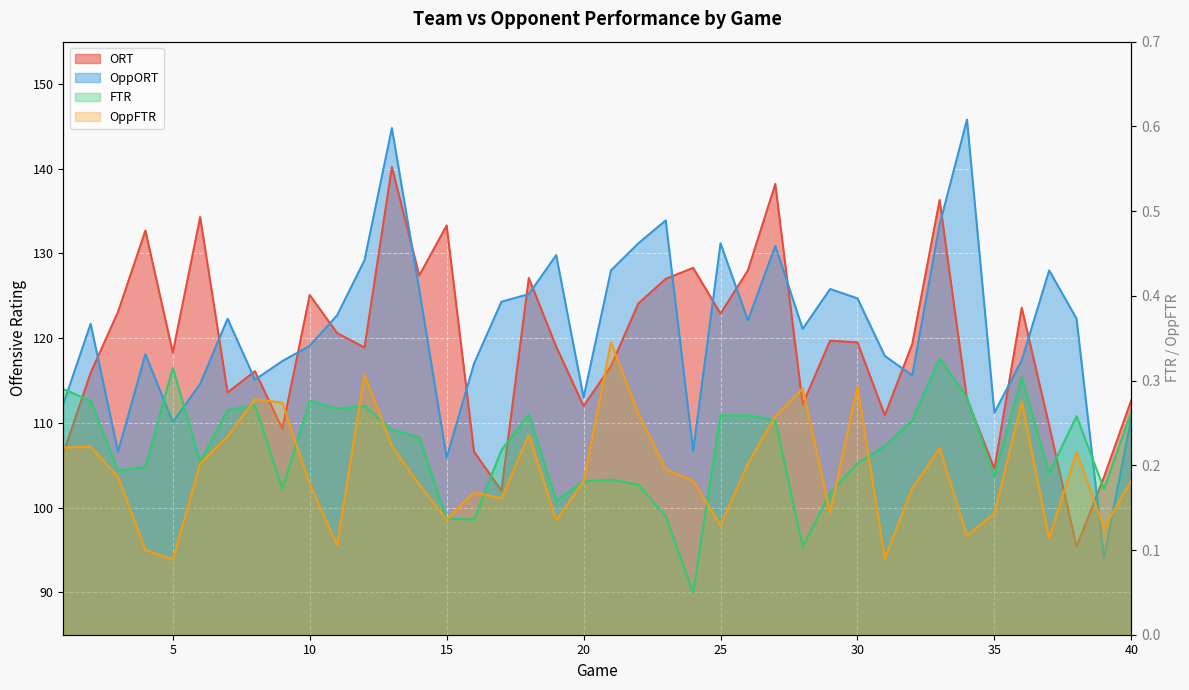

Count the number of categories in the chart.

40